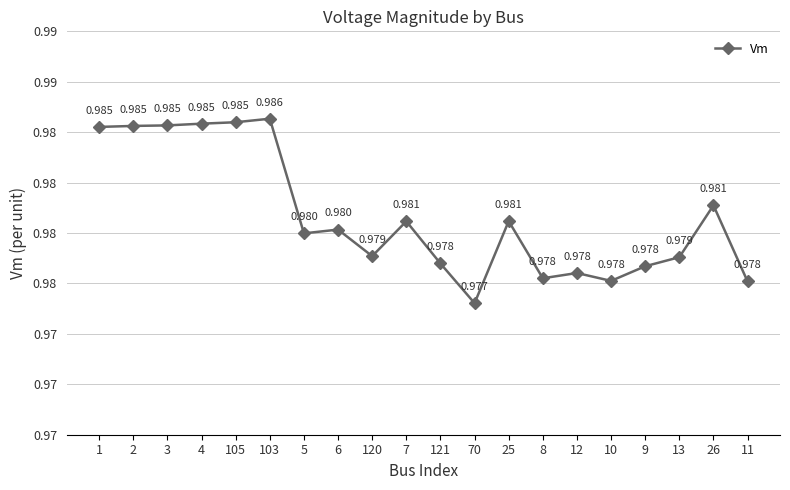

Reading right to left, extract all data points from this chart.

11=1.0	26=1.0	13=1.0	9=1.0	10=1.0	12=1.0	8=1.0	25=1.0	70=1.0	121=1.0	7=1.0	120=1.0	6=1.0	5=1.0	103=1.0	105=1.0	4=1.0	3=1.0	2=1.0	1=1.0